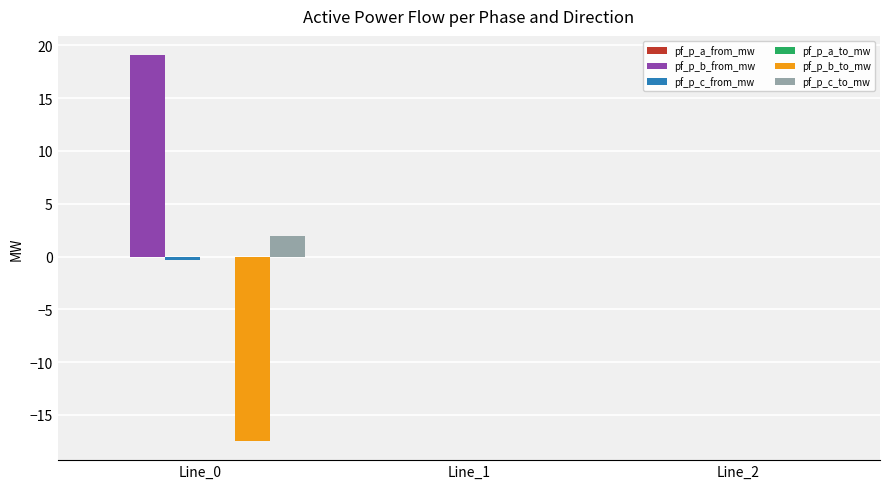

The pf_p_c_to_mw series shows 1.9 at Line_0. True or false?

True